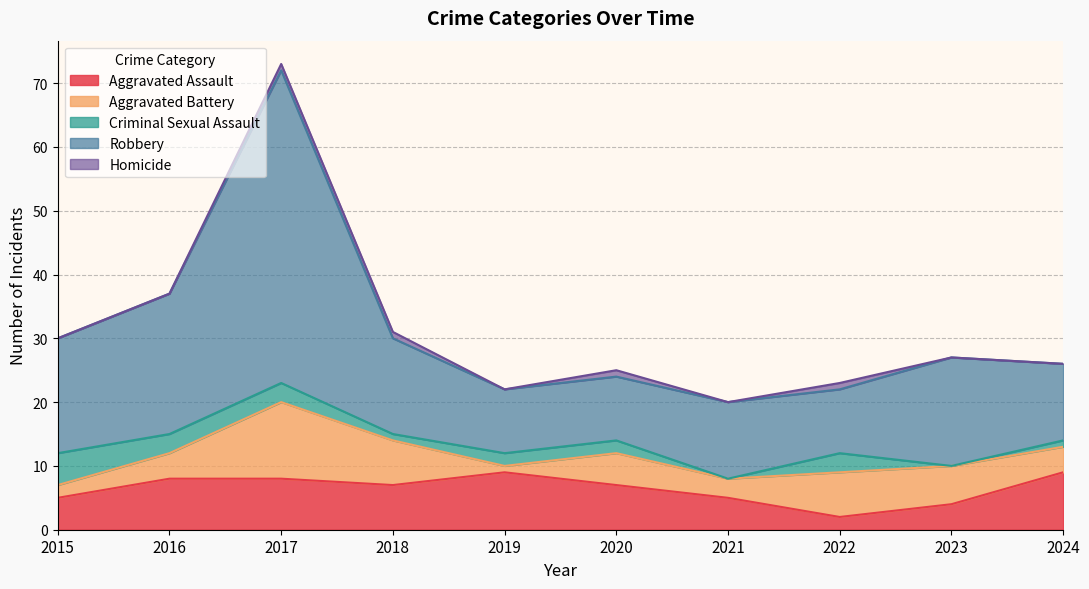

At which label does Aggravated Assault first exceed 7?

2016